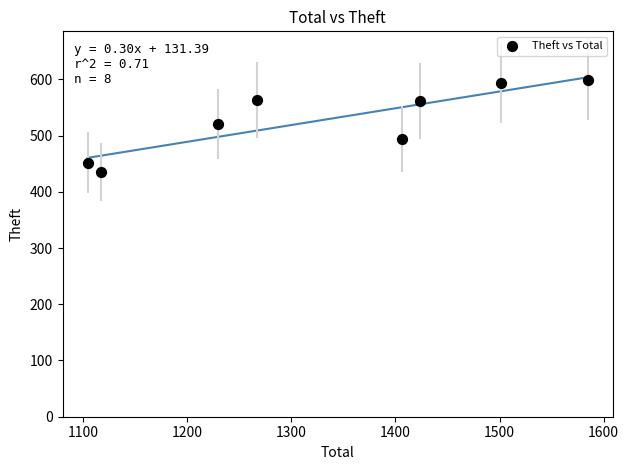

What is the range of Y values (max minus min)?

164